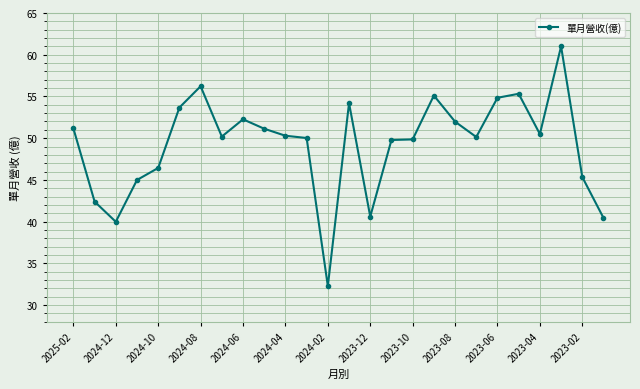

True or false: there are more than 2 points higher than both neighbors.

True